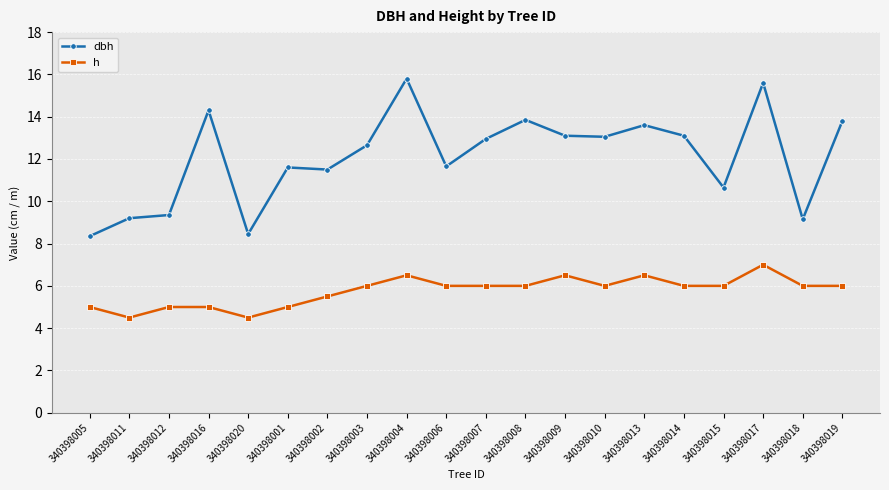

Rank the series by their average value, from highest to lowest.

dbh, h